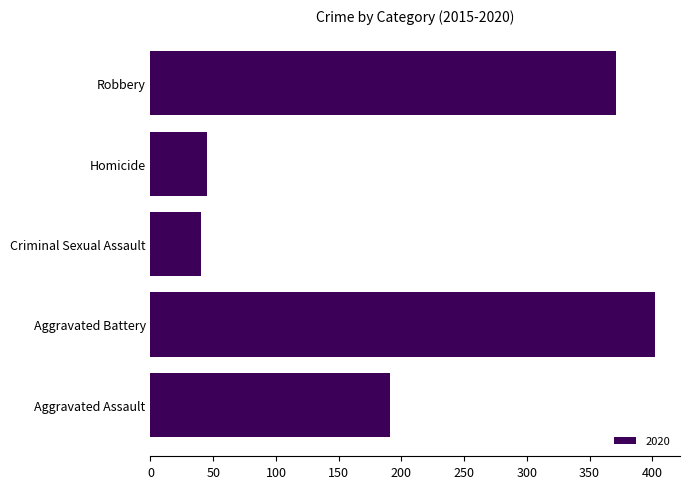

True or false: the data shows 40 at Criminal Sexual Assault.

True